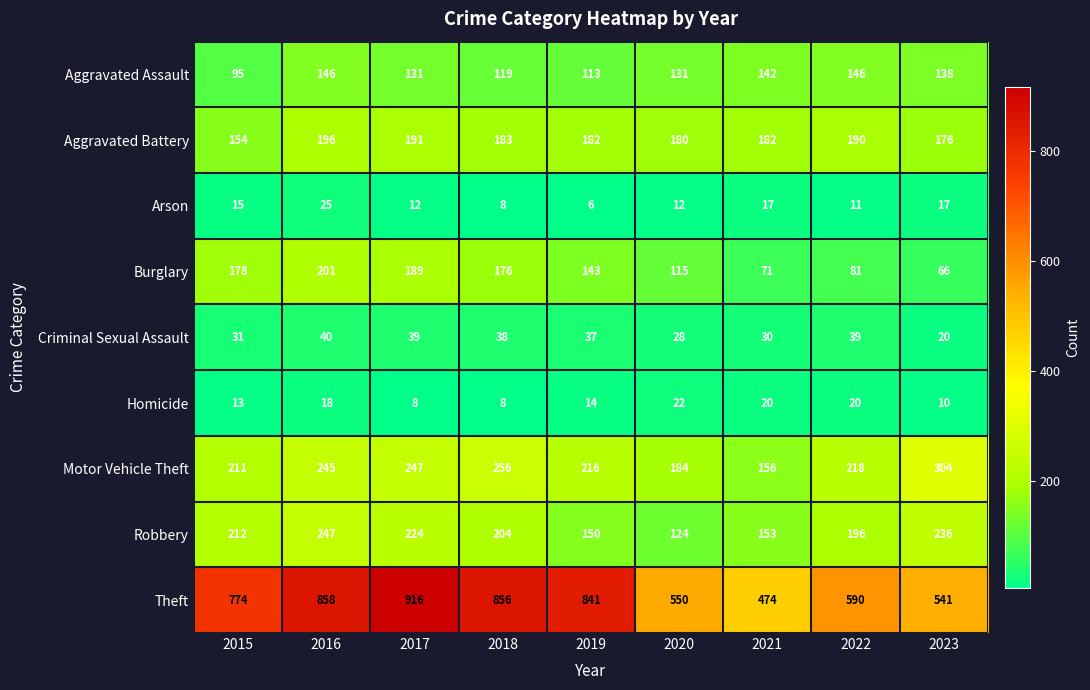

Is it true that Burglary equals 143 at 2019?

True